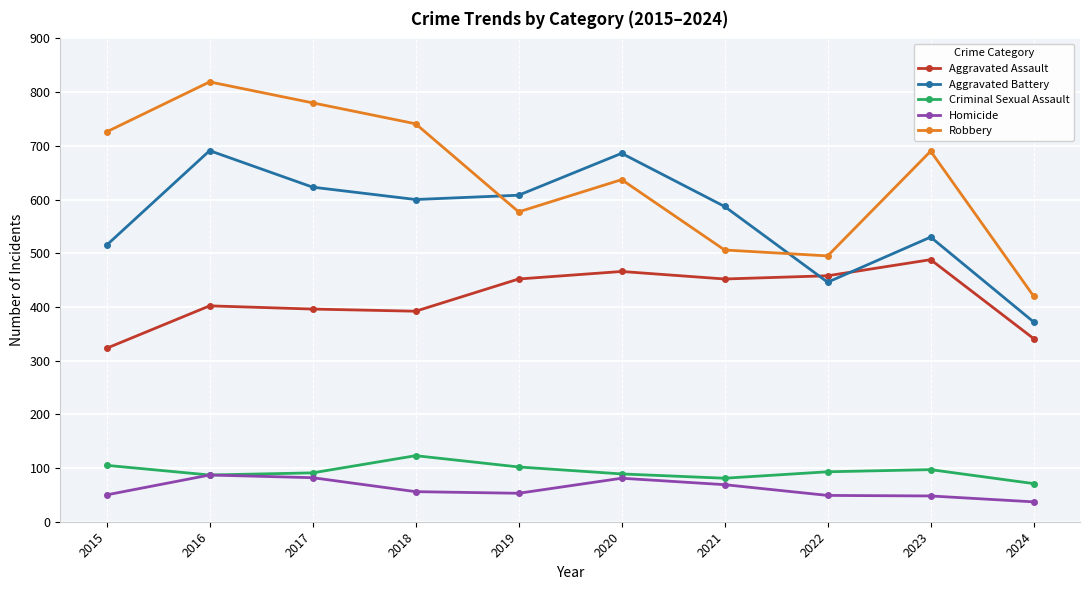

What is the value of the Criminal Sexual Assault point at the 1st from the left?

105